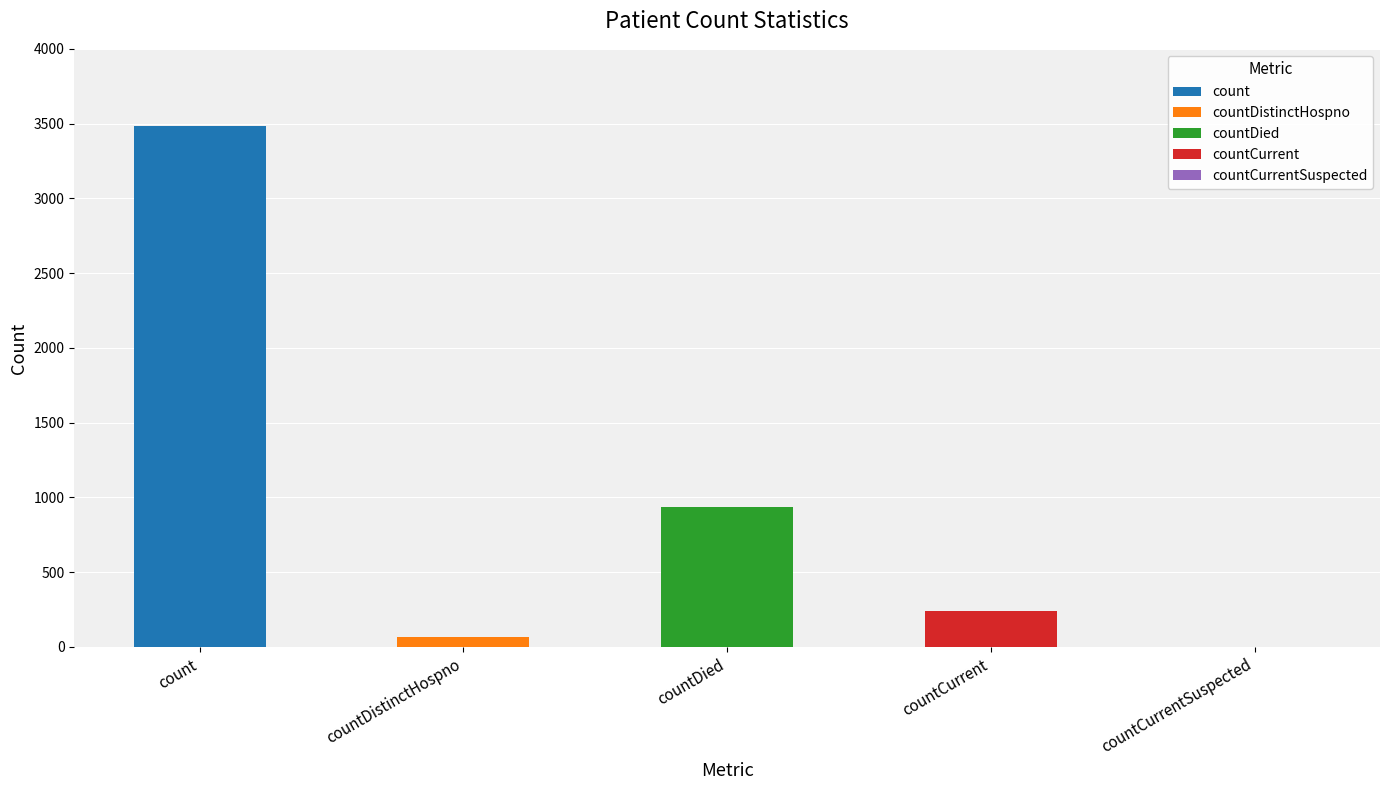

Reading left to right, list all the values displayed in this chart.

count=3485	countDistinctHospno=67	countDied=938	countCurrent=240	countCurrentSuspected=0